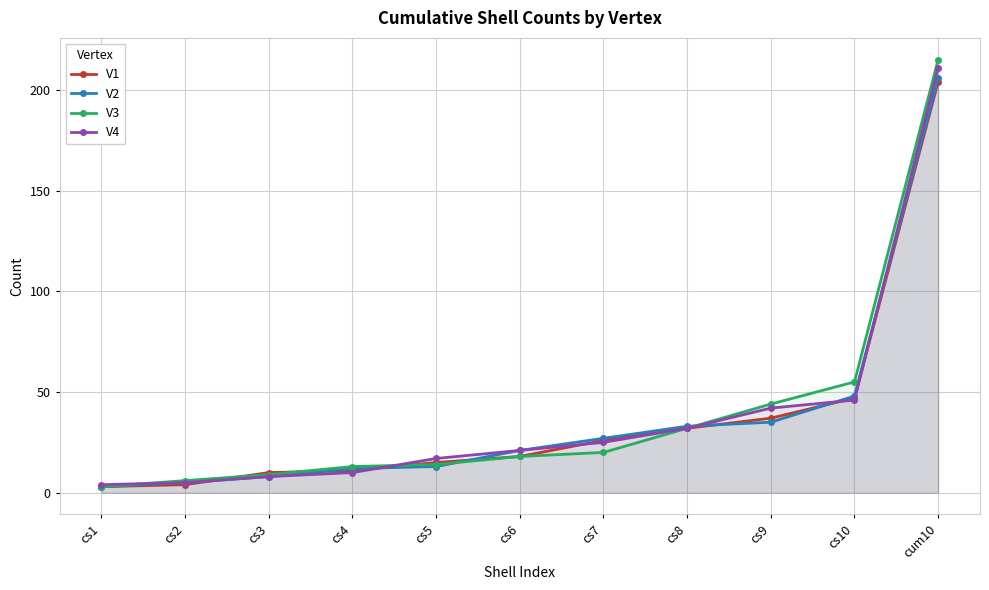

Reading right to left, list all the values displayed in this chart.

V1: cum10=204	cs10=47	cs9=37	cs8=32	cs7=26	cs6=18	cs5=15	cs4=11	cs3=10	cs2=4	cs1=3
V2: cum10=206	cs10=48	cs9=35	cs8=33	cs7=27	cs6=21	cs5=13	cs4=12	cs3=8	cs2=5	cs1=3
V3: cum10=215	cs10=55	cs9=44	cs8=32	cs7=20	cs6=18	cs5=14	cs4=13	cs3=9	cs2=6	cs1=3
V4: cum10=211	cs10=46	cs9=42	cs8=32	cs7=25	cs6=21	cs5=17	cs4=10	cs3=8	cs2=5	cs1=4